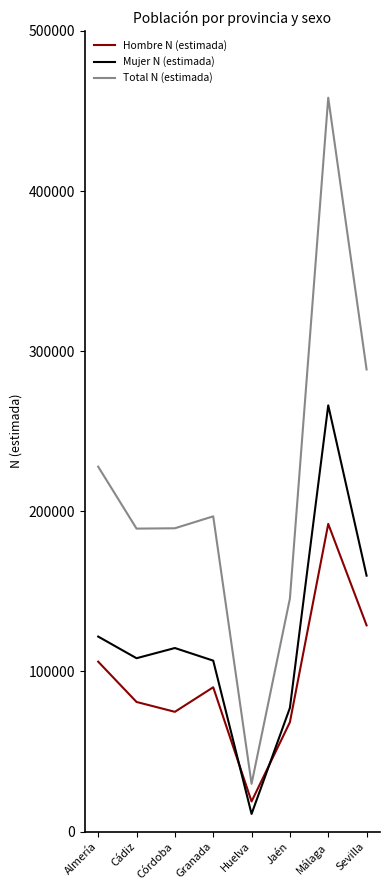

What is the lowest value of the Total N (estimada) series?

29803